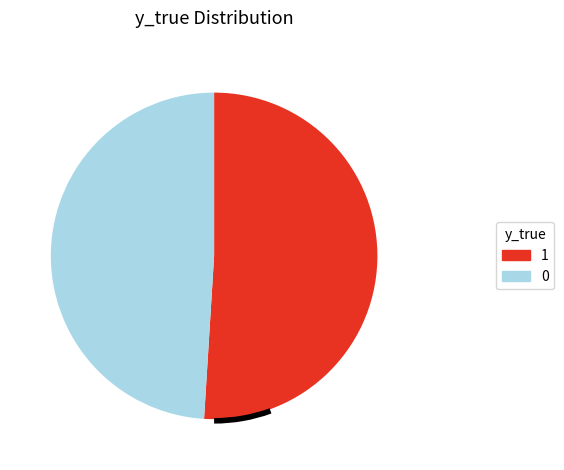

Count the number of slices in the pie.

2